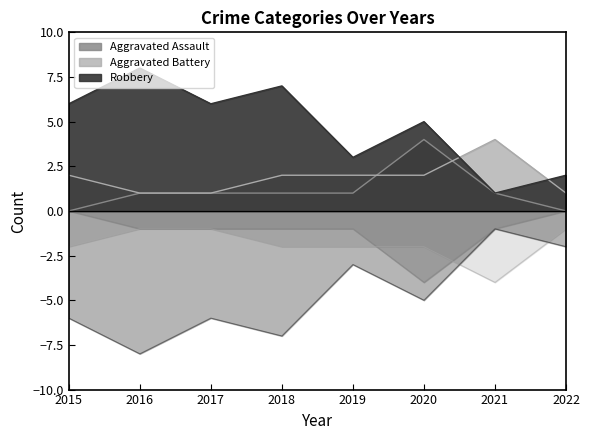

Between 2018 and 2019, which series saw the biggest shift?

Robbery